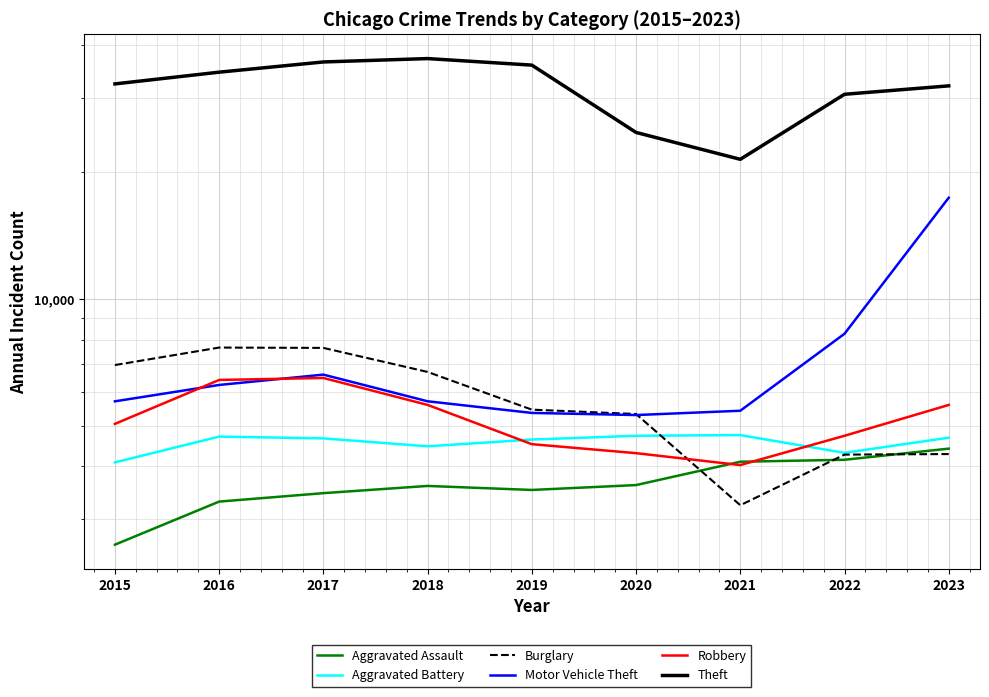

True or false: Aggravated Battery has a value of 4710 at 2016.

True